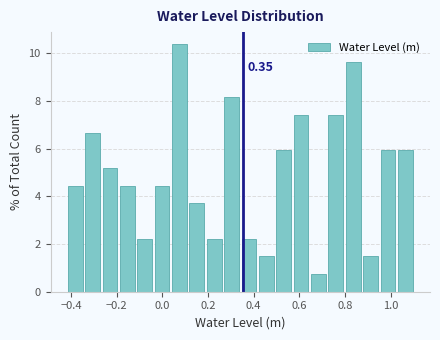

Read against the x-axis, roughly where is the centre of the tallest bar?

0.08